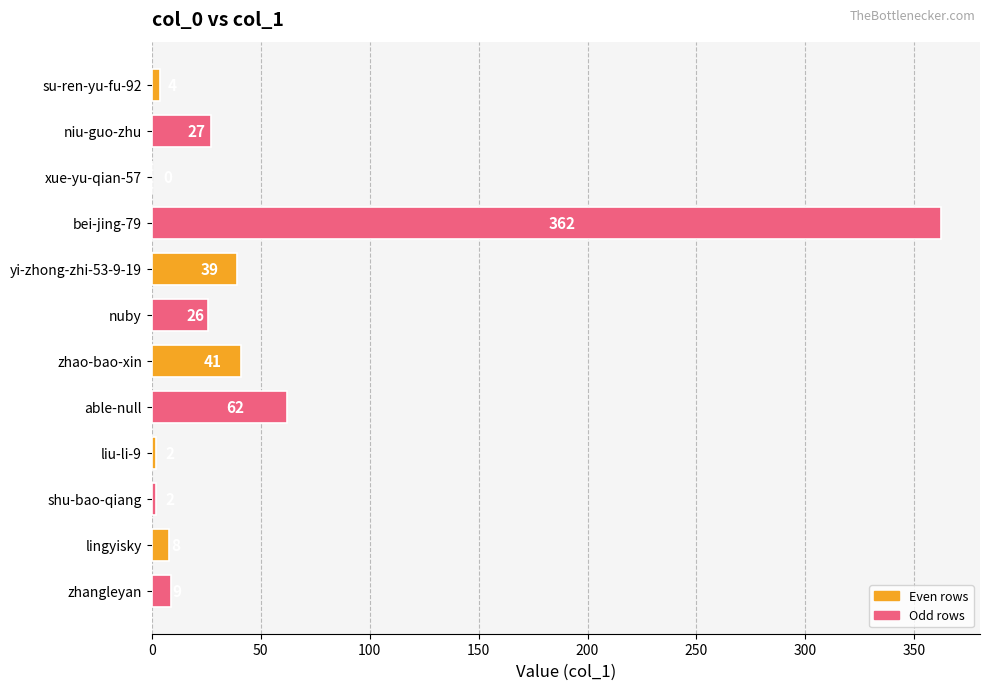

Which category has the highest value across all series?

bei-jing-79